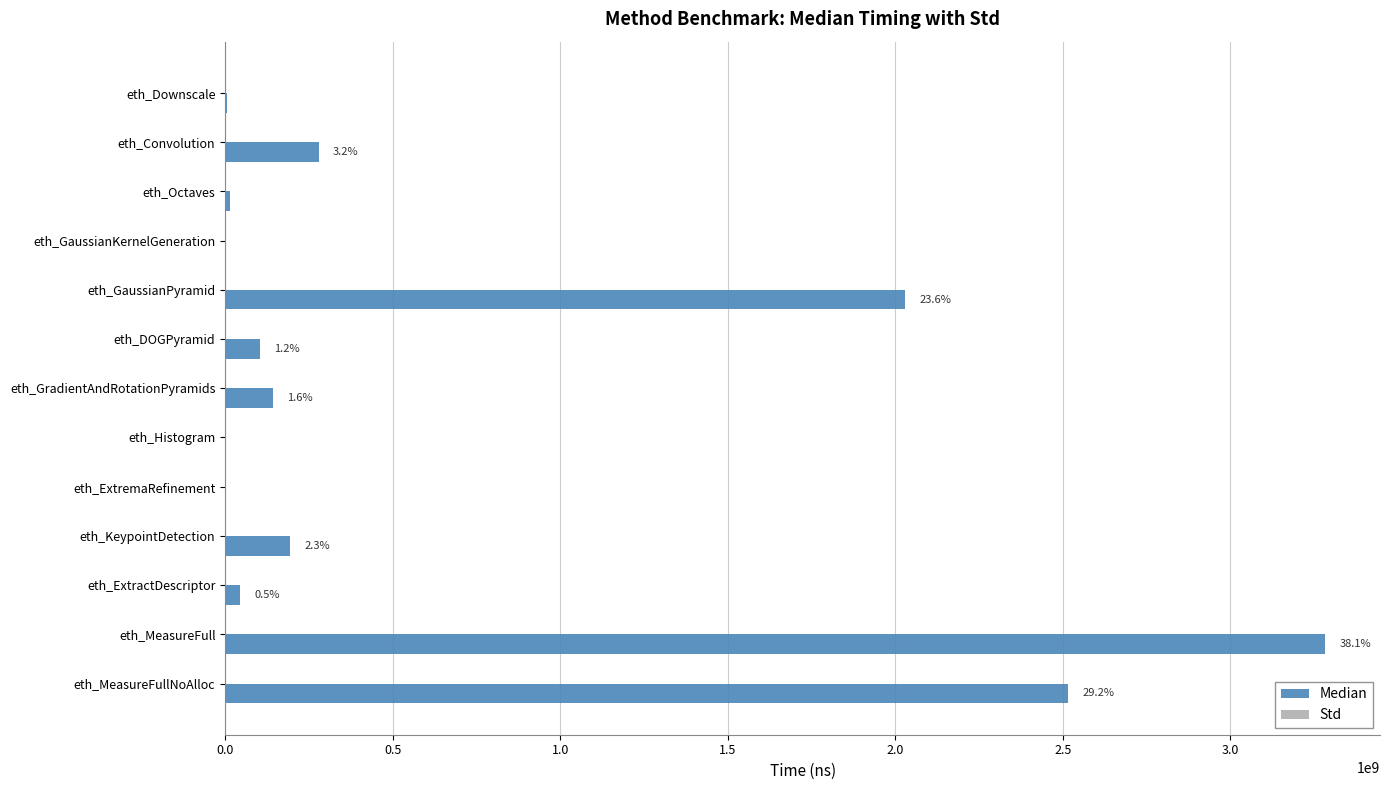

At which category is the sum across all series the highest?

eth_MeasureFull